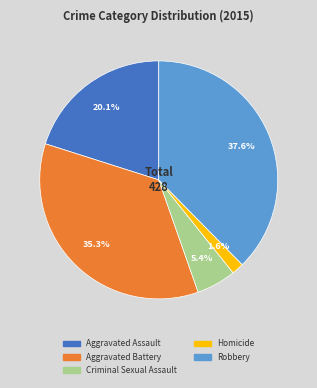

Between Aggravated Battery and Homicide, which is larger?

Aggravated Battery